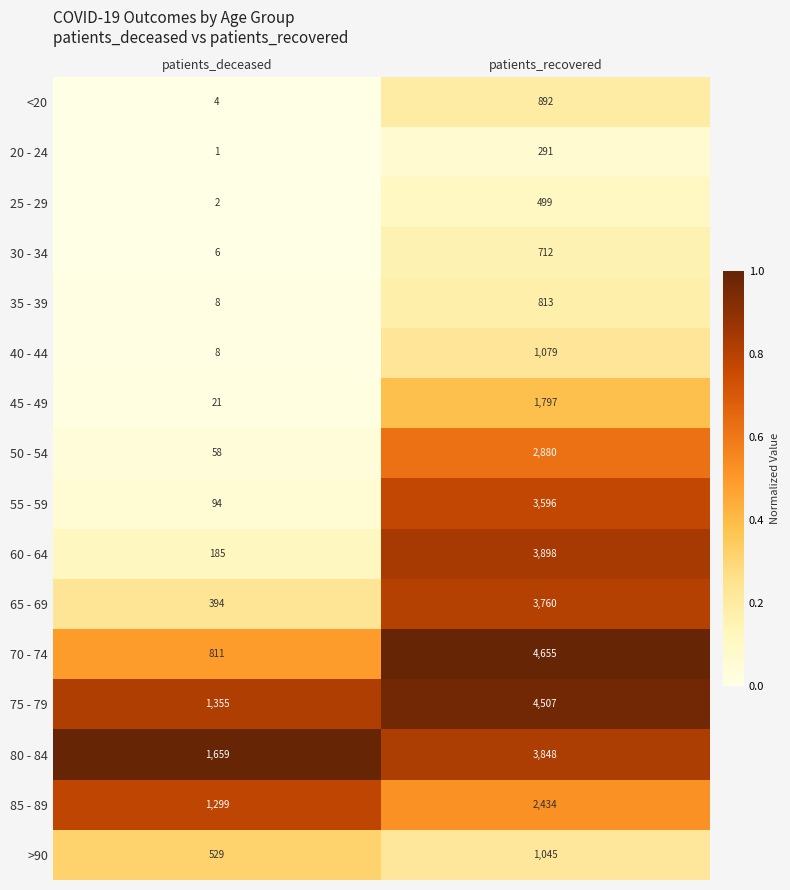

What is the difference between the 75 - 79 values at patients_deceased and patients_recovered?

3152